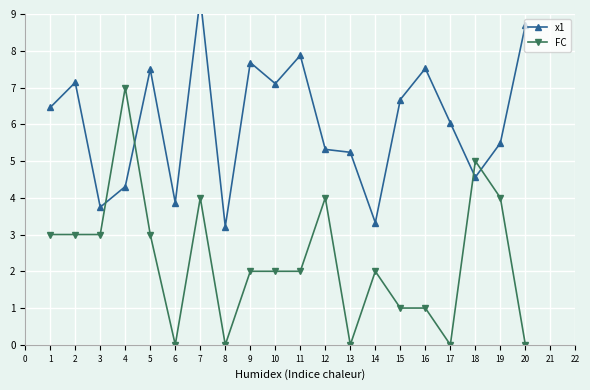

Is it true that FC equals 1 at 5?

False